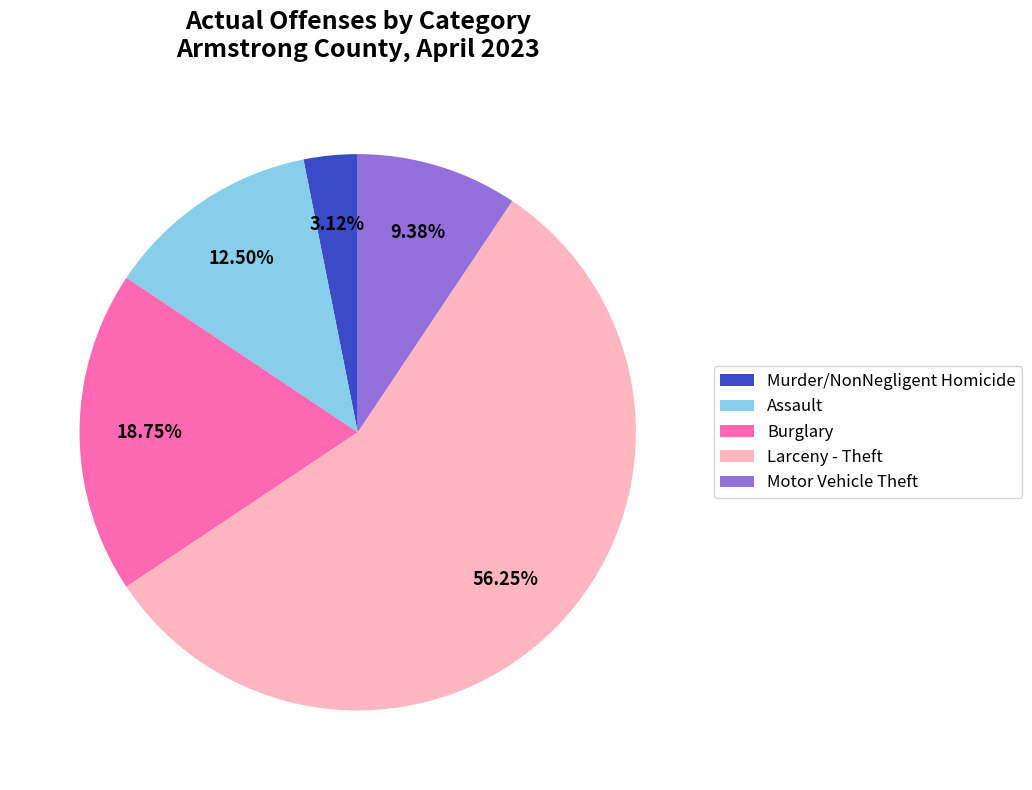

Which slice represents more than half of the pie?

Larceny - Theft